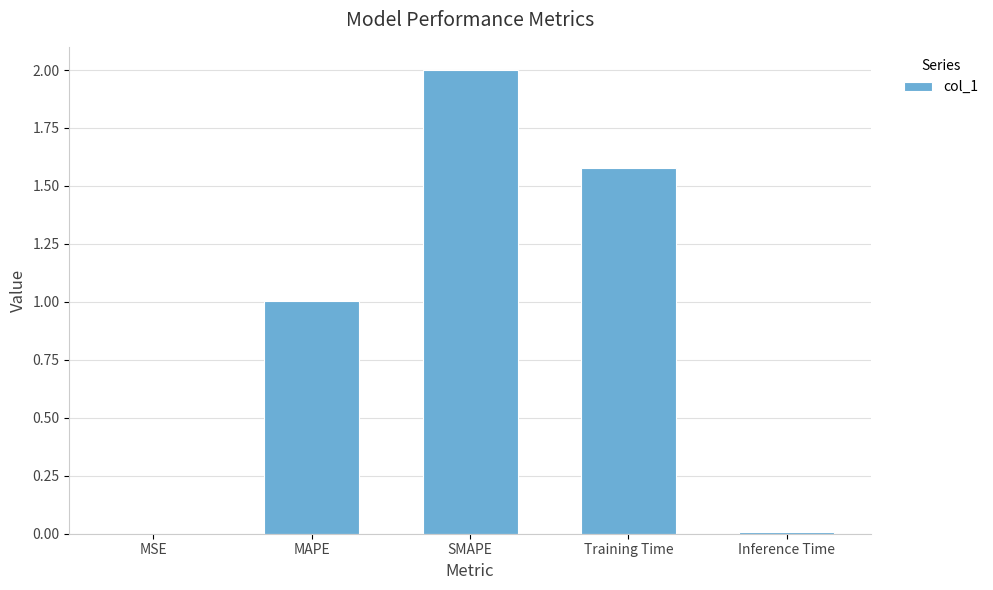

What value does the data have at MAPE?

1.0